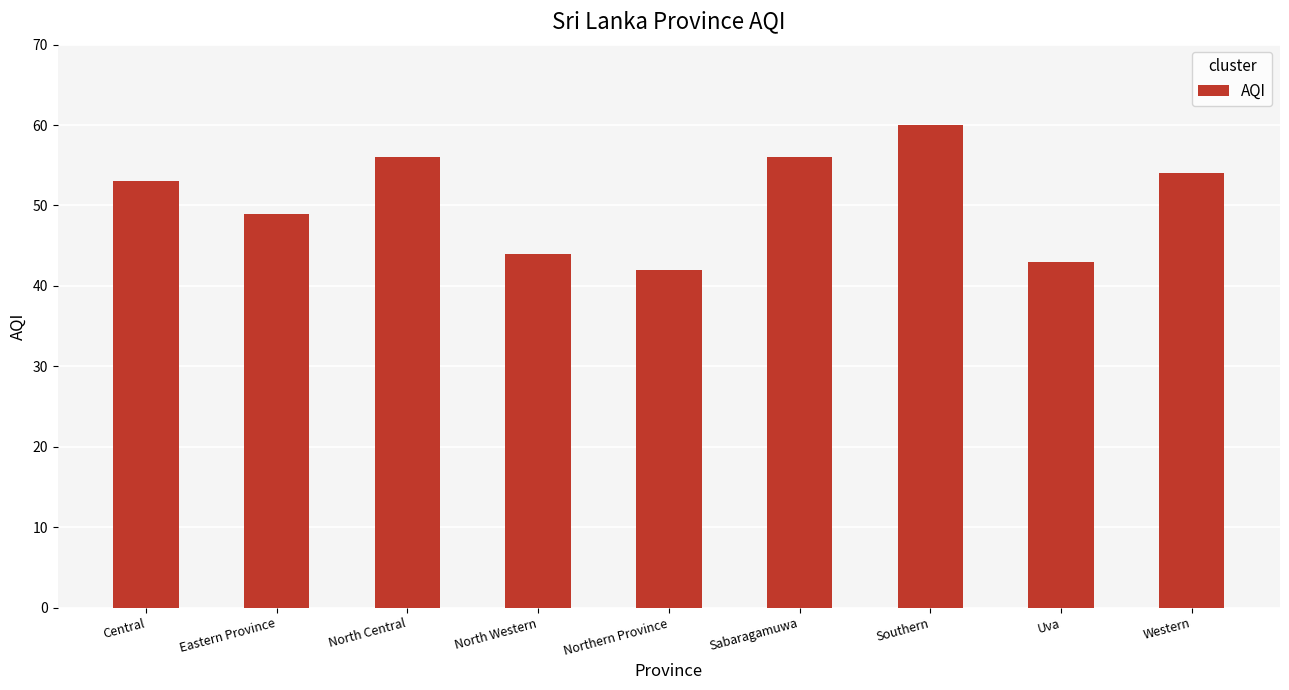

Does the chart contain any negative values?

No